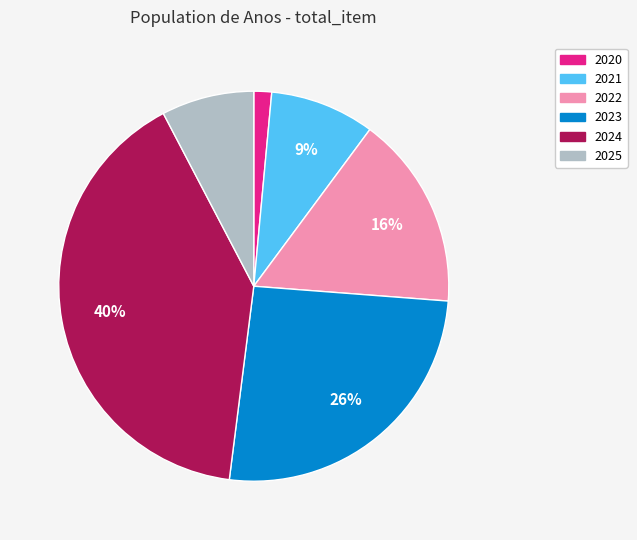

Which category has the smallest portion of the pie?

2020